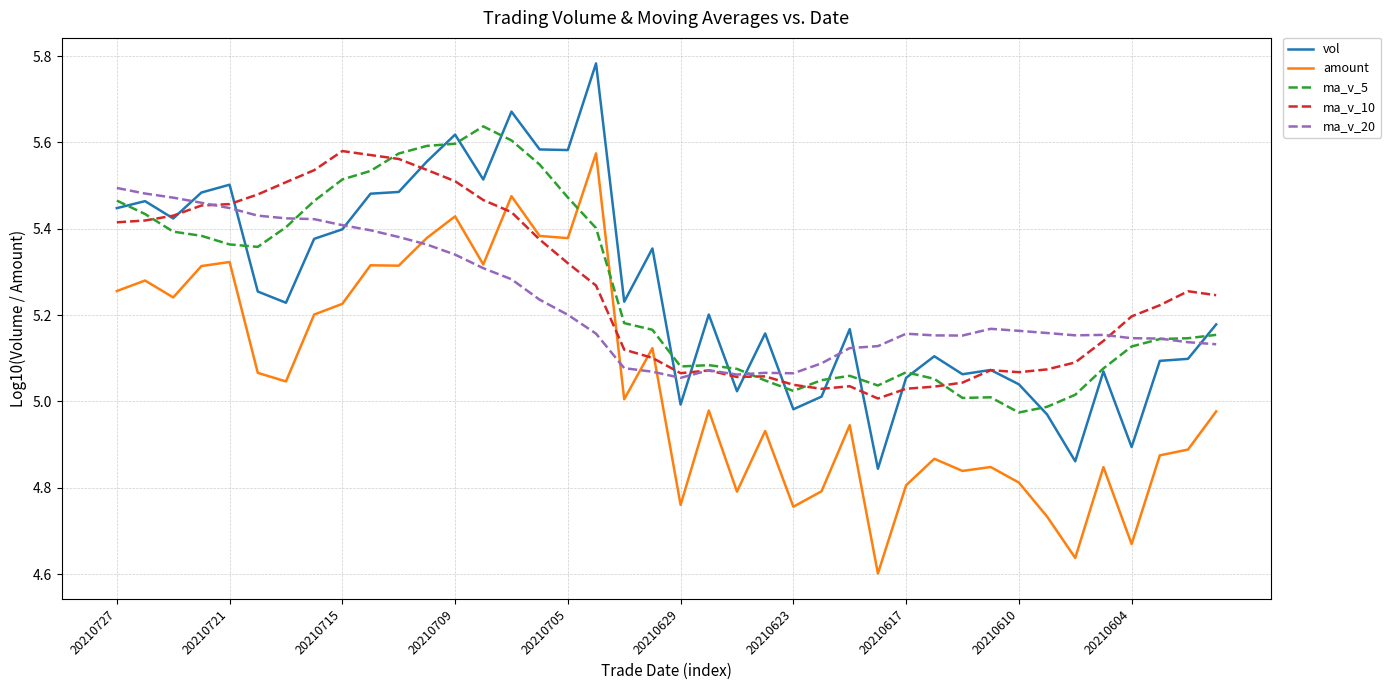

Which series has the widest spread of values?

amount